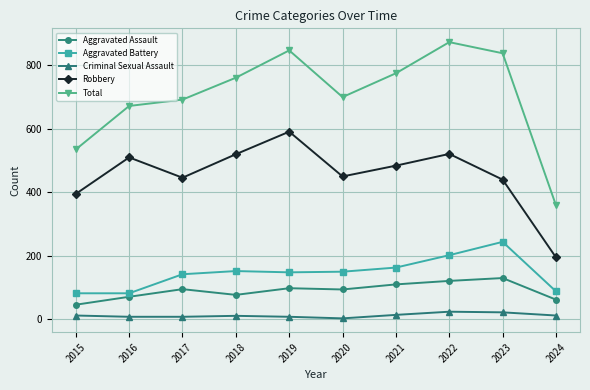

Which series has the largest total across all categories?

Total